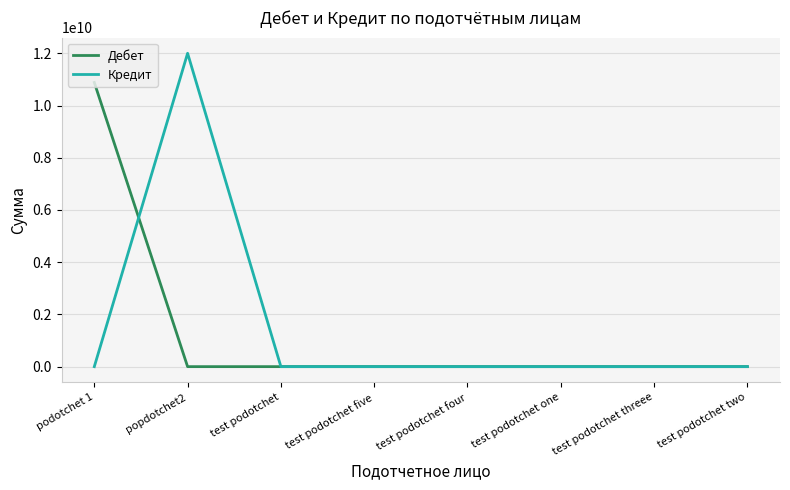

At which category is the sum across all series the highest?

popdotchet2